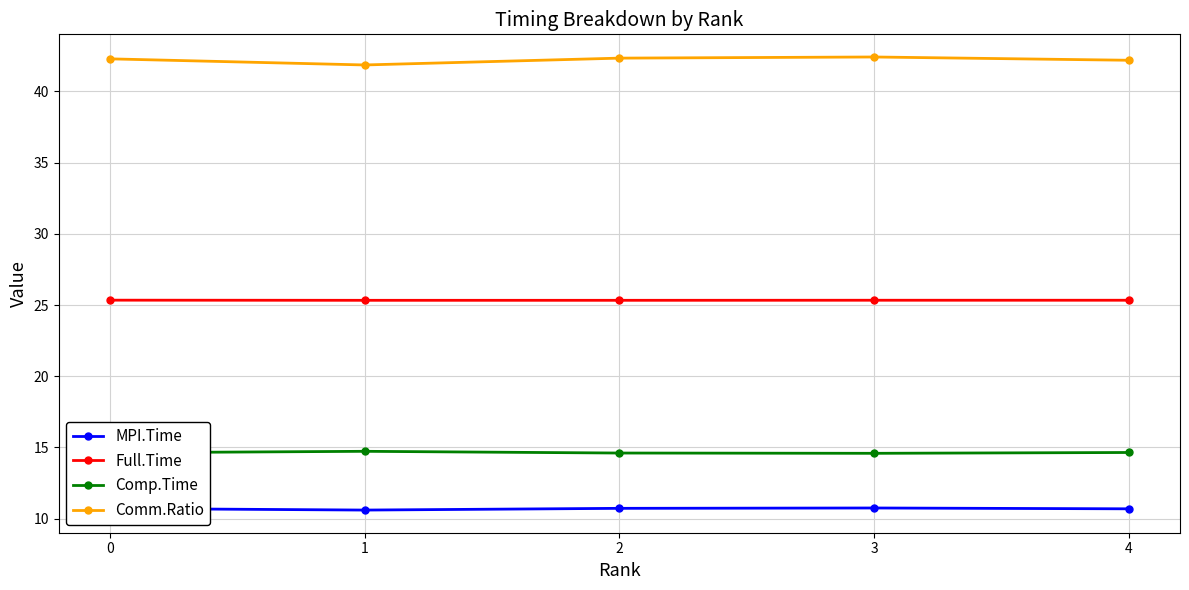

Rank the series by their maximum value, from lowest to highest.

MPI.Time, Comp.Time, Full.Time, Comm.Ratio